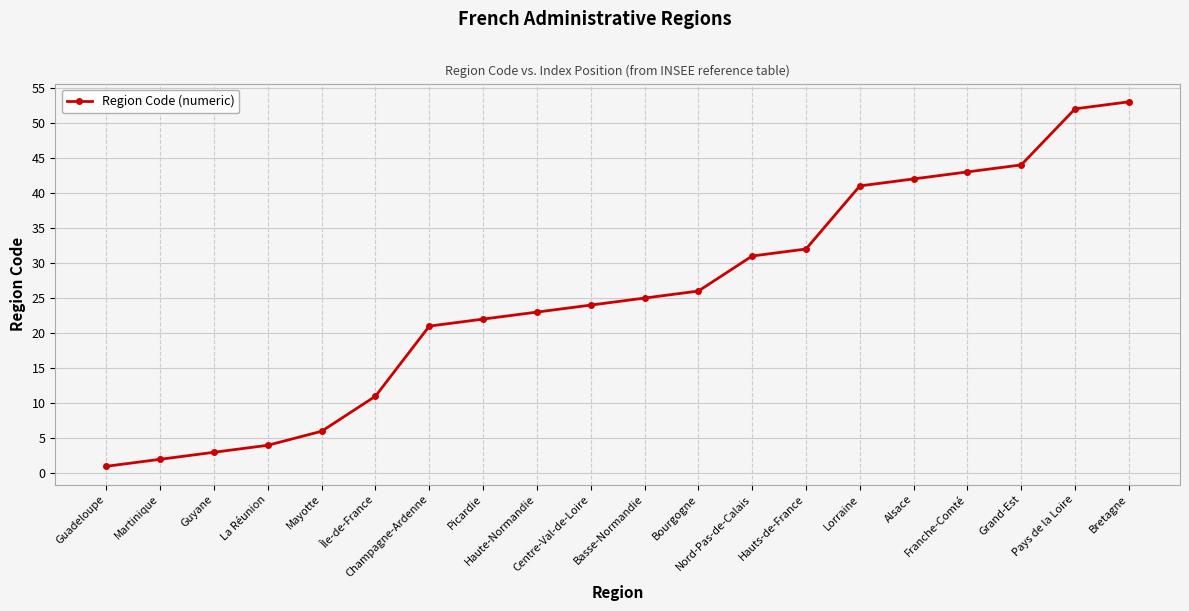

Count the number of categories in the chart.

20